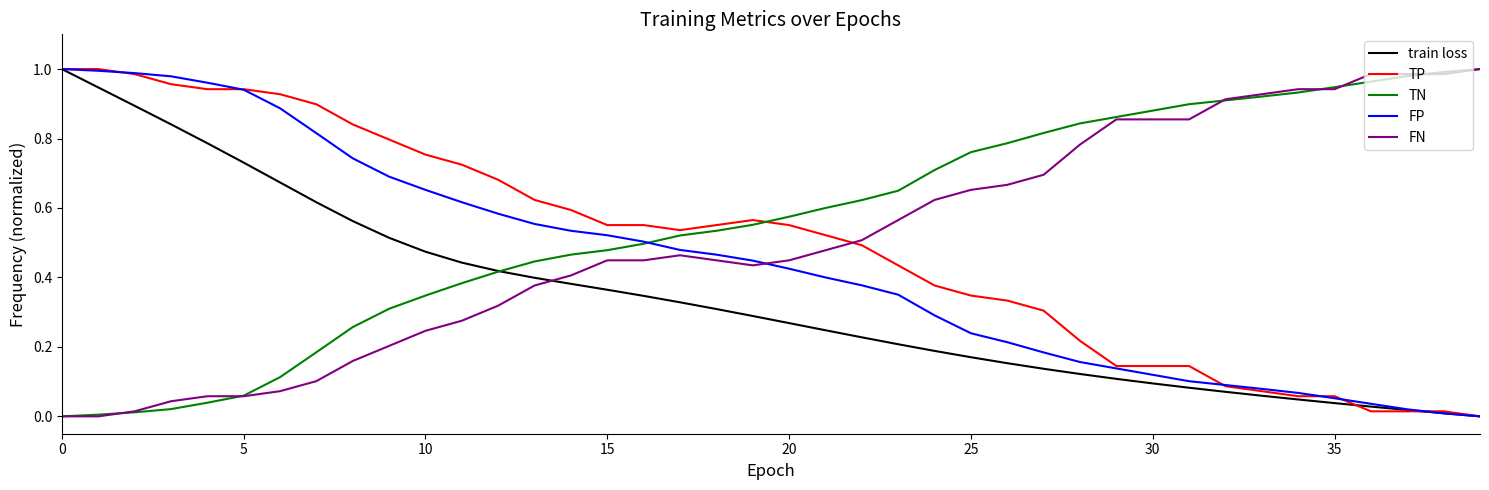

How many times do TN and TP cross each other?

1